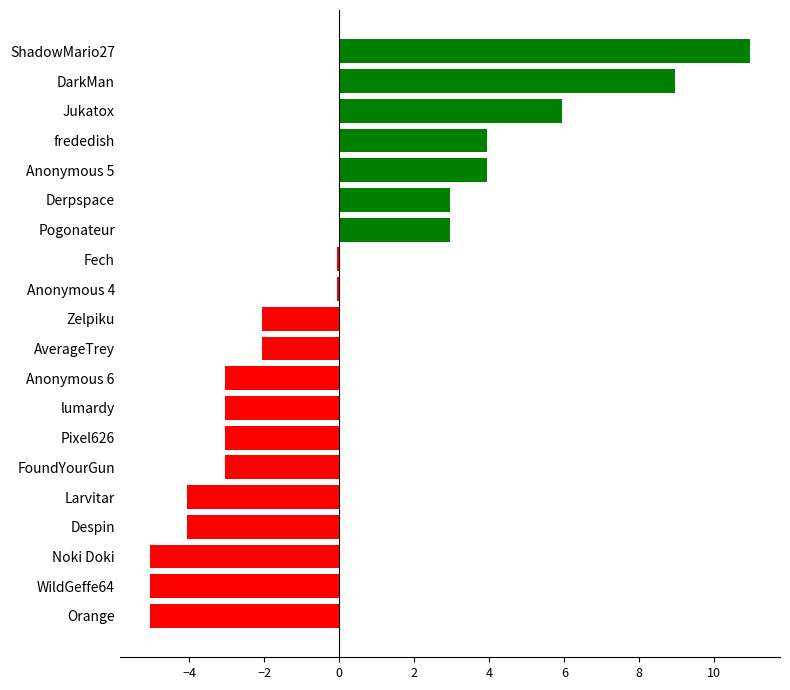

Which category has the highest value across all series?

ShadowMario27